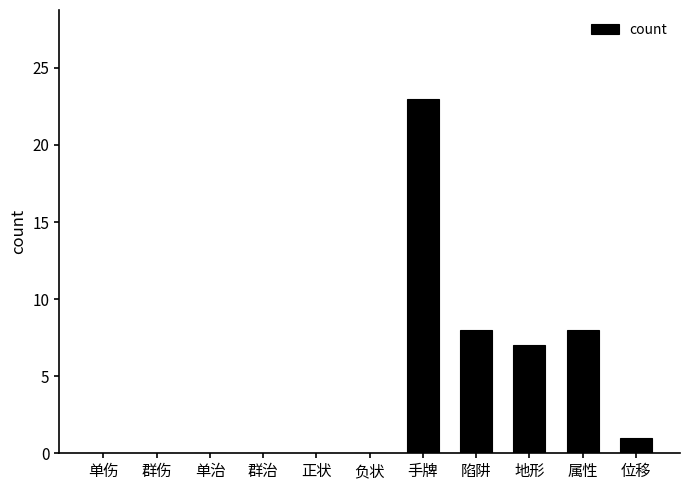

What is the approximate value at 手牌, to the nearest 5?

25